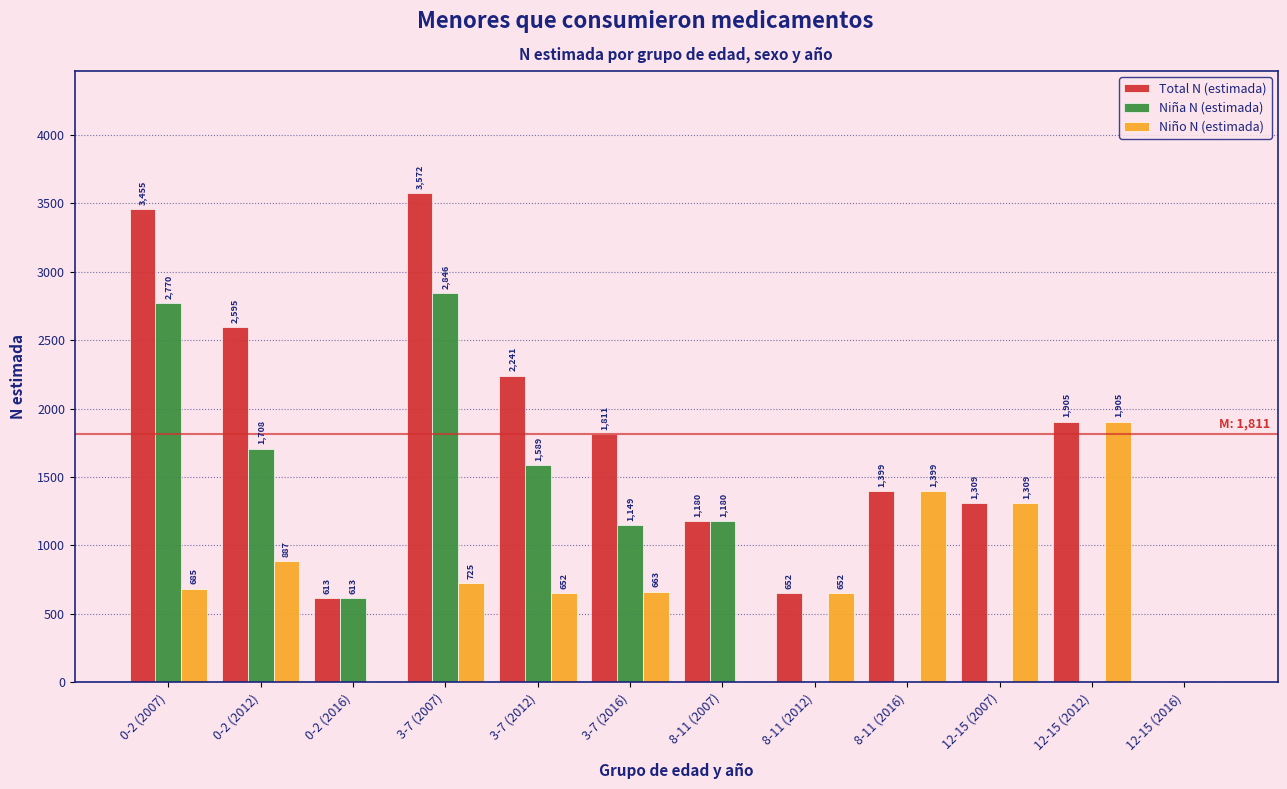

Reading left to right, extract all data points from this chart.

Total N (estimada): 0-2 (2007)=3455	0-2 (2012)=2595	0-2 (2016)=613	3-7 (2007)=3572	3-7 (2012)=2241	3-7 (2016)=1811	8-11 (2007)=1180	8-11 (2012)=652	8-11 (2016)=1399	12-15 (2007)=1309	12-15 (2012)=1905	12-15 (2016)=0
Niña N (estimada): 0-2 (2007)=2770	0-2 (2012)=1708	0-2 (2016)=613	3-7 (2007)=2846	3-7 (2012)=1589	3-7 (2016)=1149	8-11 (2007)=1180	8-11 (2012)=0	8-11 (2016)=0	12-15 (2007)=0	12-15 (2012)=0	12-15 (2016)=0
Niño N (estimada): 0-2 (2007)=685	0-2 (2012)=887	0-2 (2016)=0	3-7 (2007)=725	3-7 (2012)=652	3-7 (2016)=663	8-11 (2007)=0	8-11 (2012)=652	8-11 (2016)=1399	12-15 (2007)=1309	12-15 (2012)=1905	12-15 (2016)=0